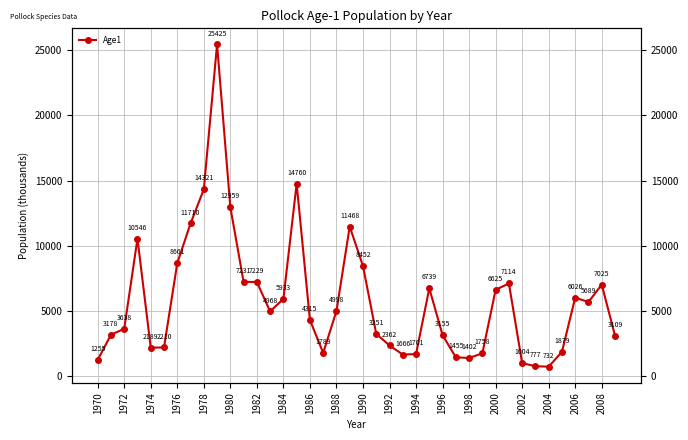

The chart shows a value of 2938.6 at 1992. True or false?

False